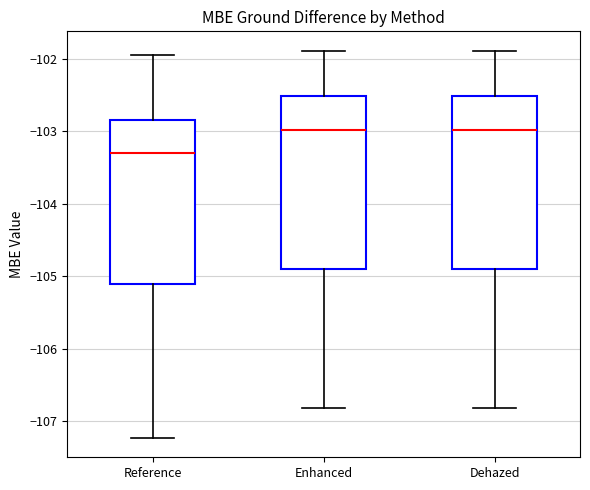

Reading left to right, read every box against the y-axis: the position of its median line, the range the box covers, and the ends of its whiskers. The values are not printed on the chart, so give them approximately, as read against the axis.

Reference: median -103.3, box -105.1 to -102.8, whiskers -107.2 to -101.9
Enhanced: median -103.0, box -104.9 to -102.5, whiskers -106.8 to -101.9
Dehazed: median -103.0, box -104.9 to -102.5, whiskers -106.8 to -101.9